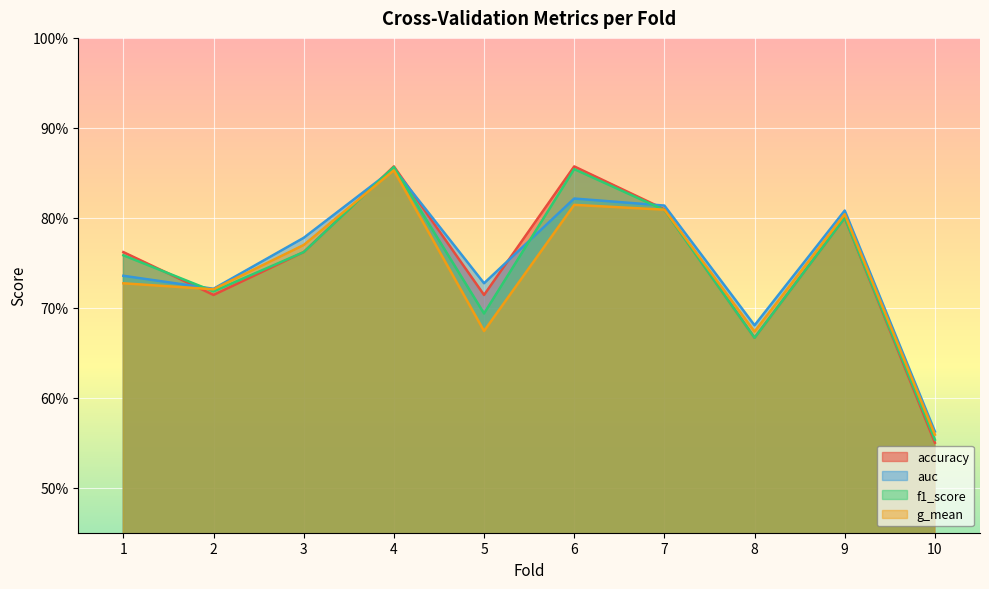

The value of f1_score at 9 is 1.4. True or false?

False